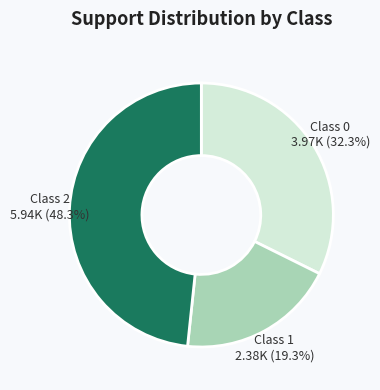

Which has a higher value, Class 1 or Class 2?

Class 2